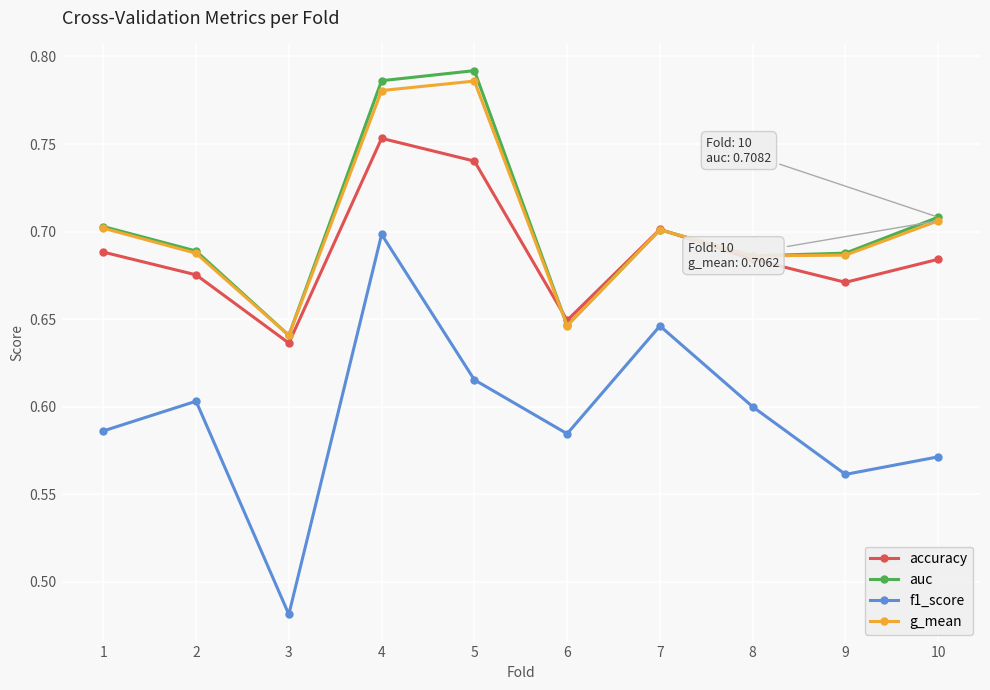

True or false: accuracy and auc intersect in this chart.

True